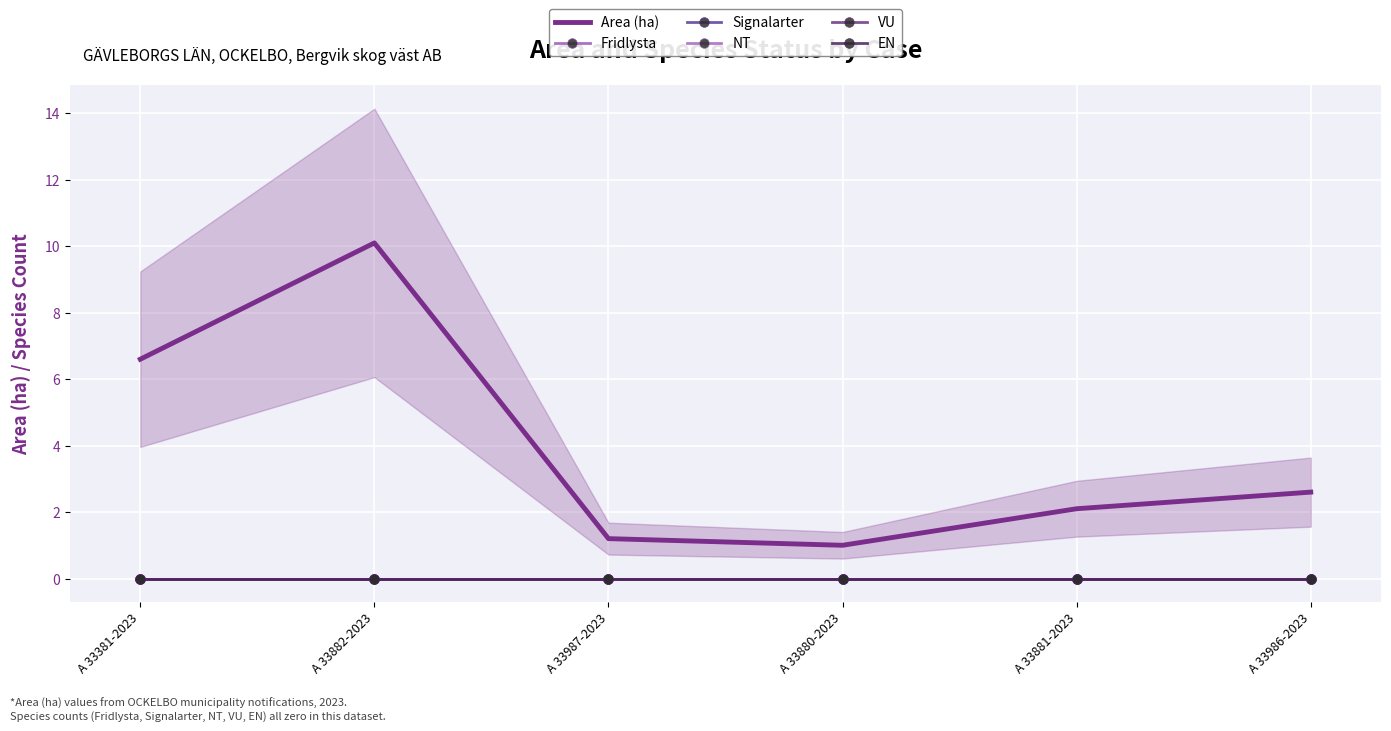

True or false: EN and Signalarter intersect in this chart.

False